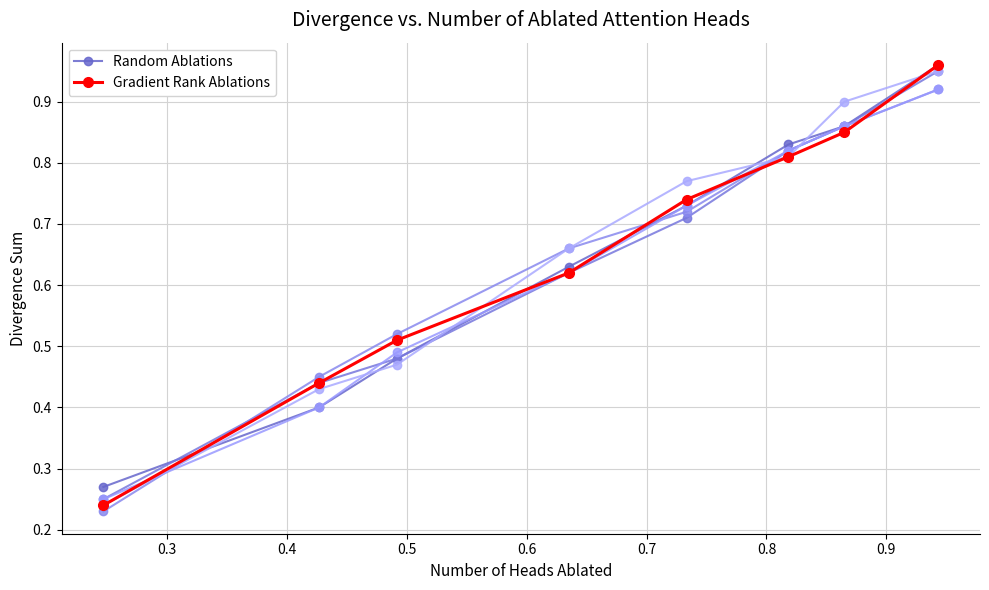

True or false: Random Ablations has more than 2 points higher than both neighbors.

False